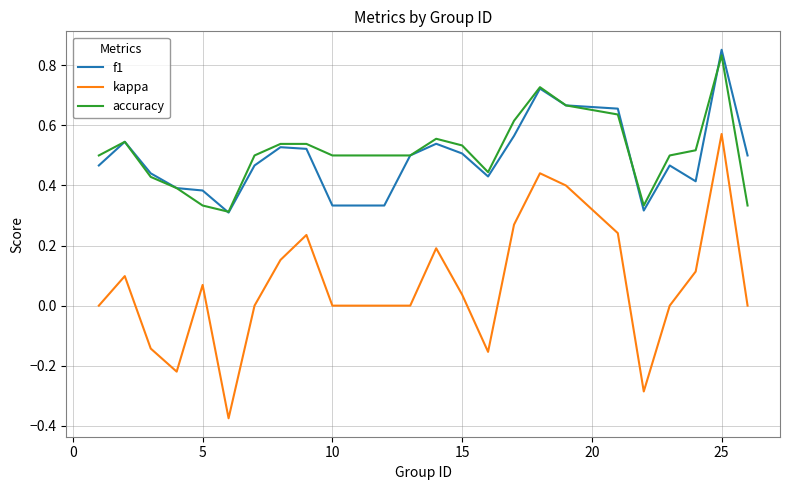

True or false: f1 and kappa cross at least once.

False